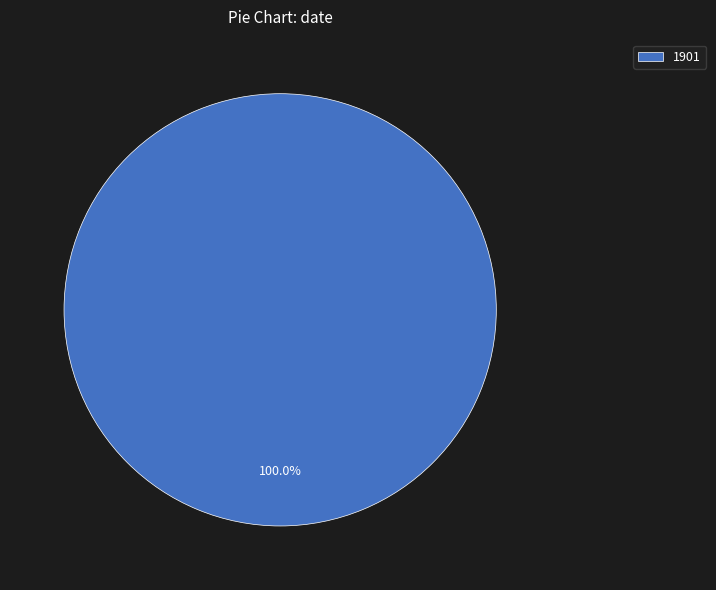

Rank the categories by value from highest to lowest.

1901